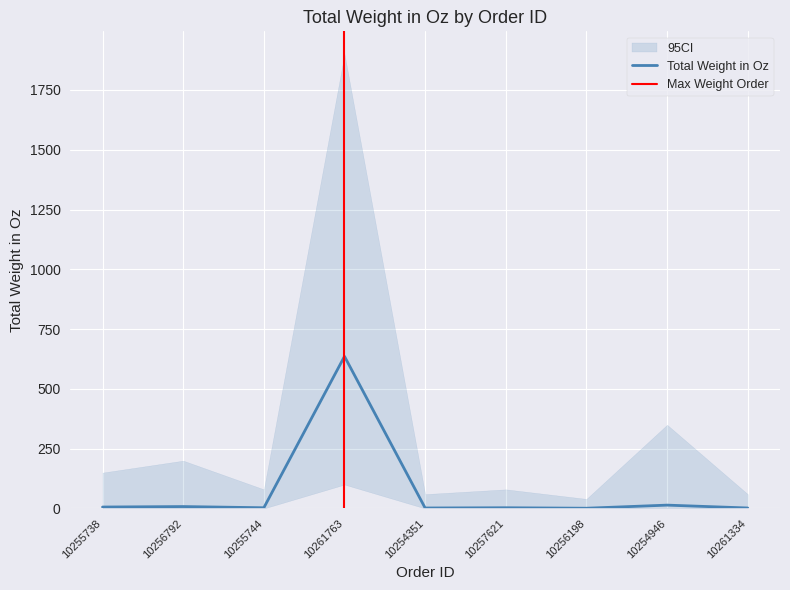

What is the value of the 4th point from the left?

636